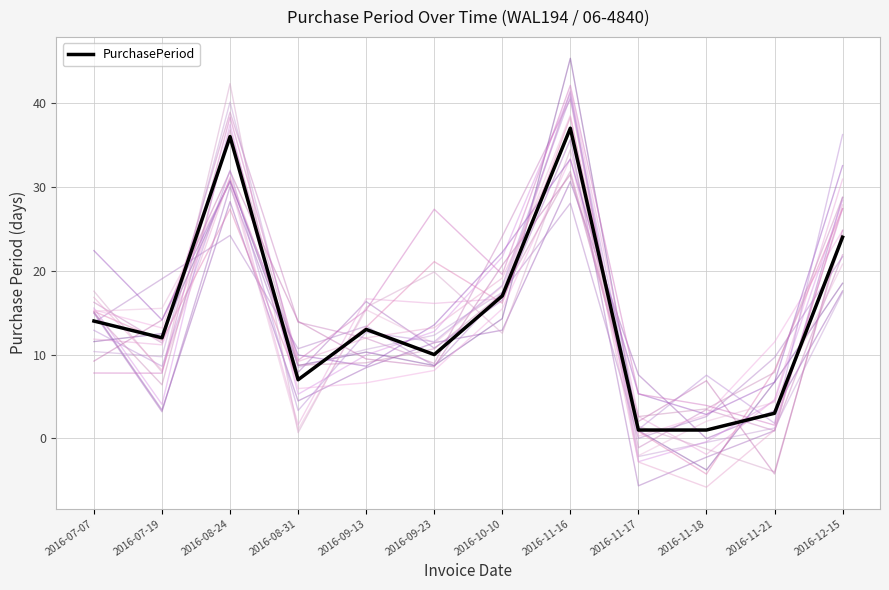

What is the label of the 3rd point from the right?

2016-11-18